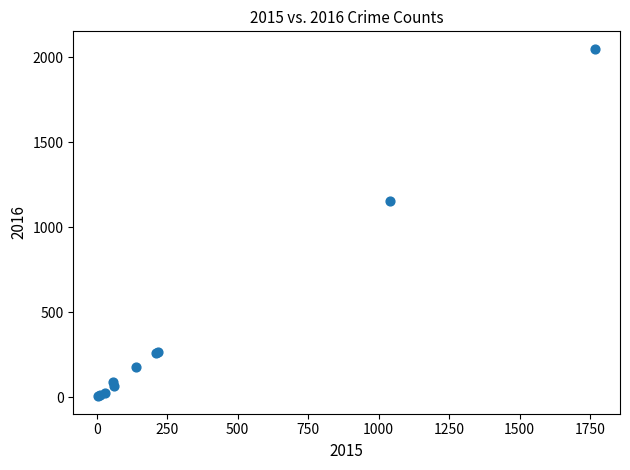

What Y value in the scatter plot is closest to 1027?

1151